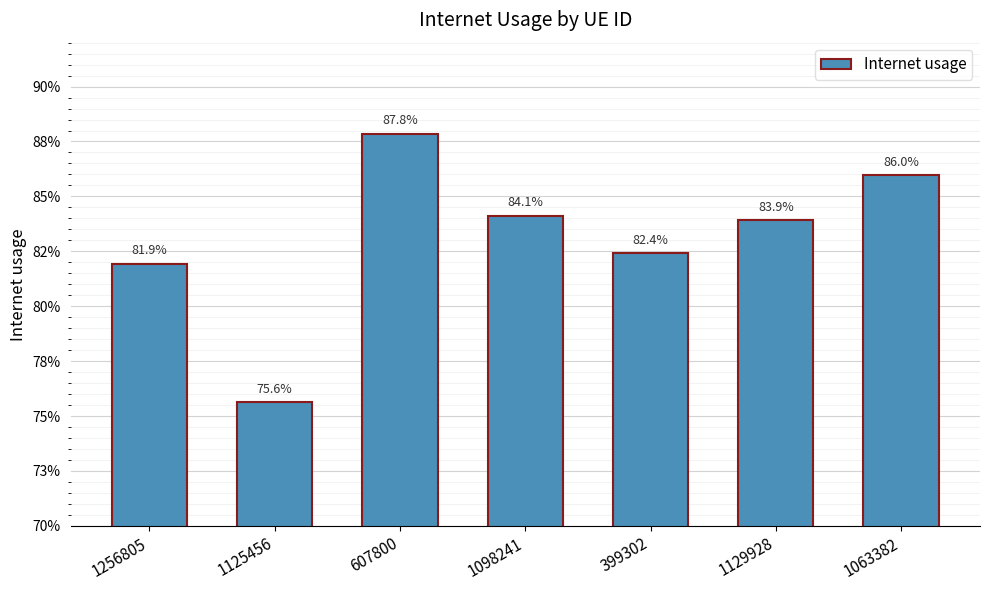

What is the sum of all values?

5.8